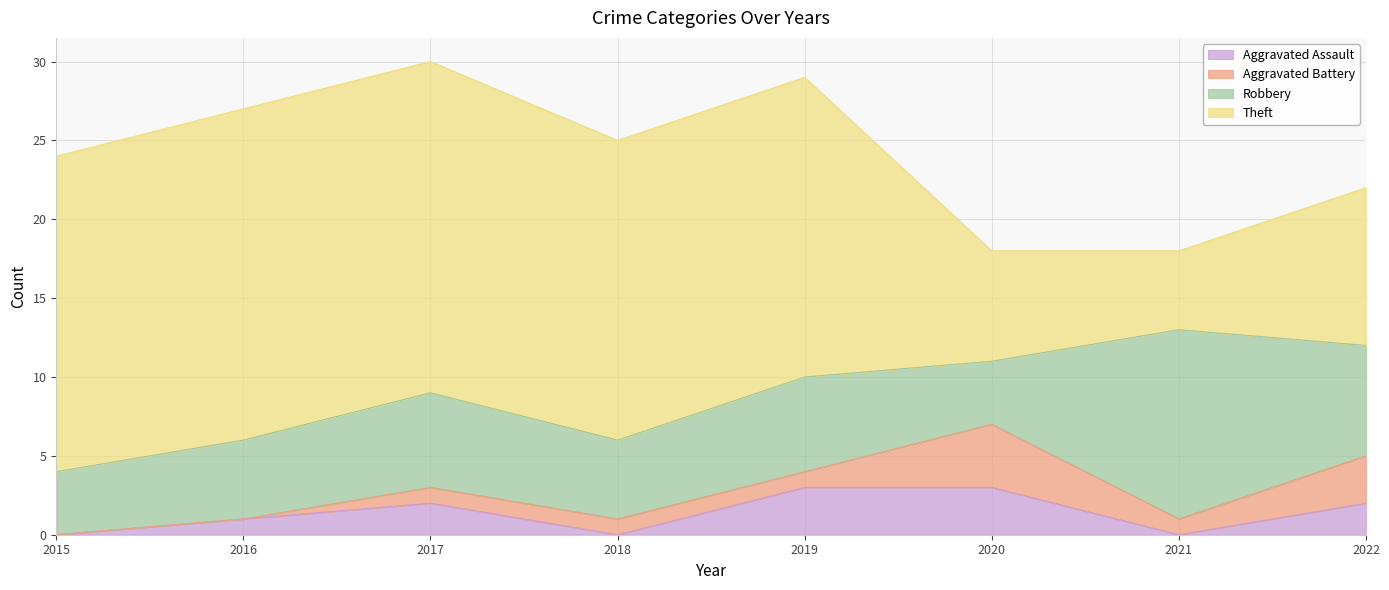

List the series in order of their peak value, lowest first.

Aggravated Assault, Aggravated Battery, Robbery, Theft